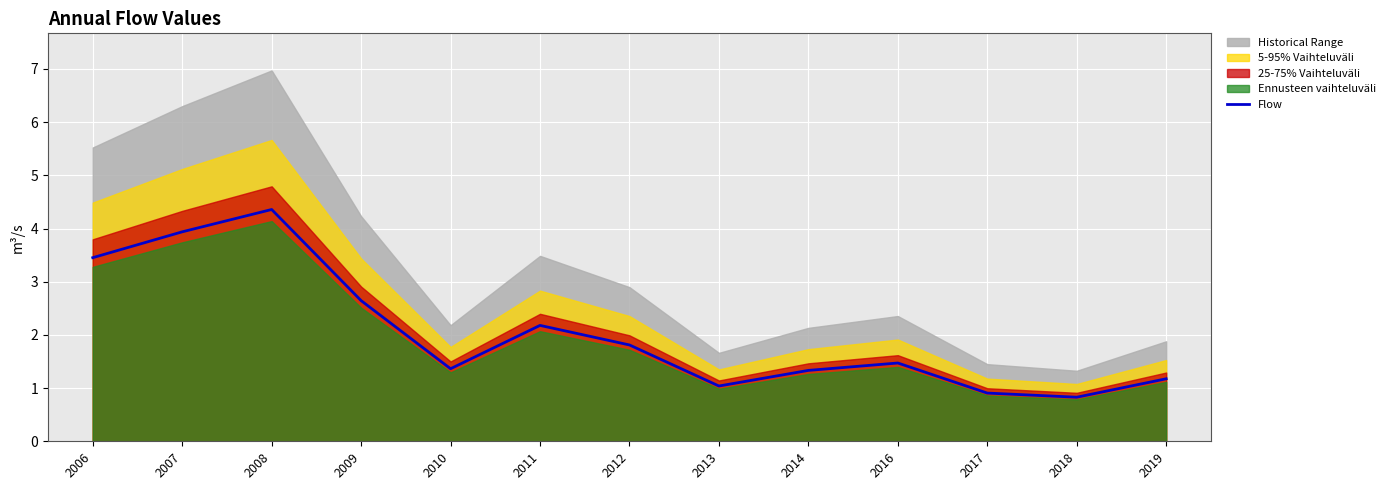

At which label is the value closest to 2?

2011